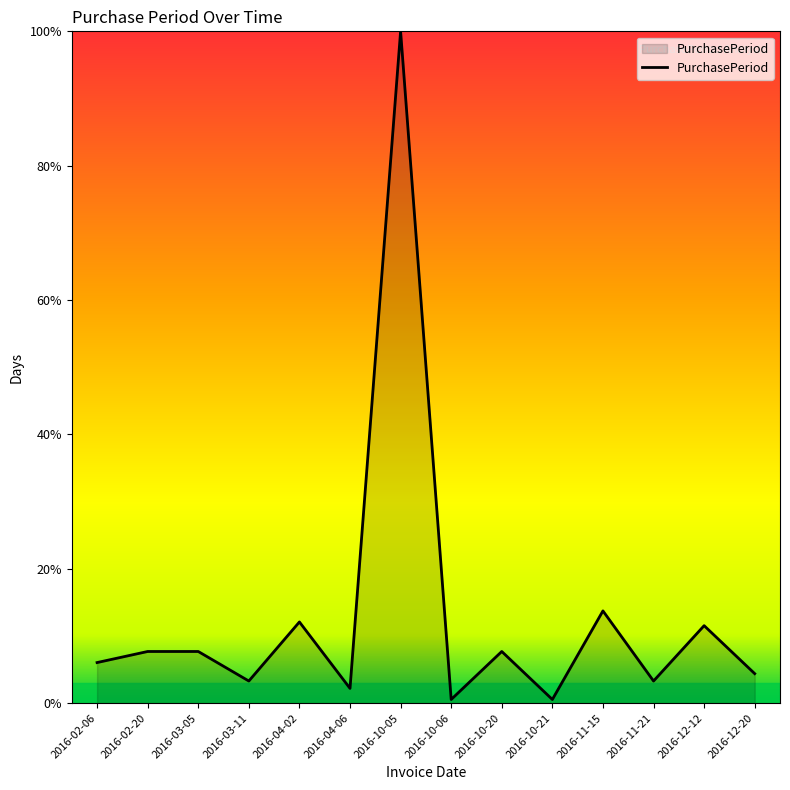

Reading left to right, extract all data points from this chart.

2016-02-06=11	2016-02-20=14	2016-03-05=14	2016-03-11=6	2016-04-02=22	2016-04-06=4	2016-10-05=182	2016-10-06=1	2016-10-20=14	2016-10-21=1	2016-11-15=25	2016-11-21=6	2016-12-12=21	2016-12-20=8